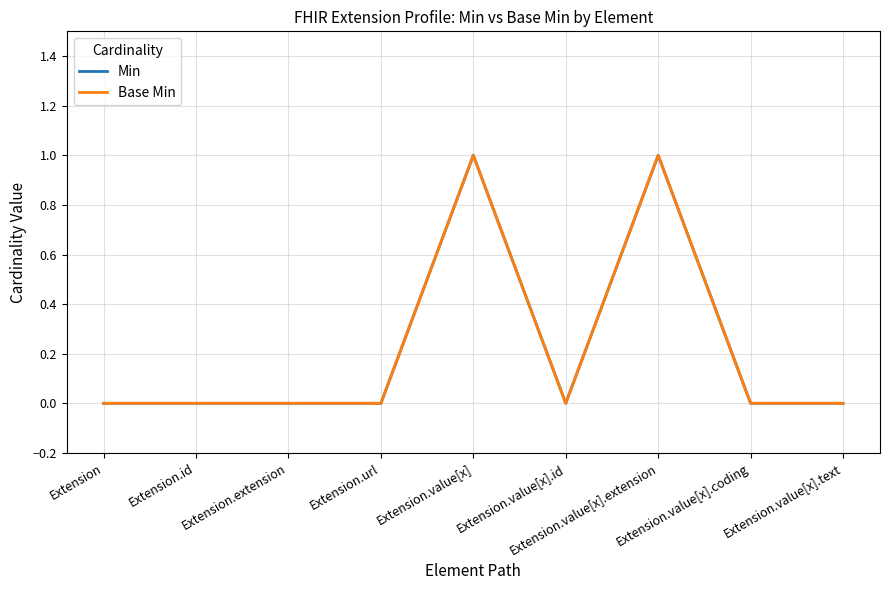

True or false: Base Min and Min intersect in this chart.

False